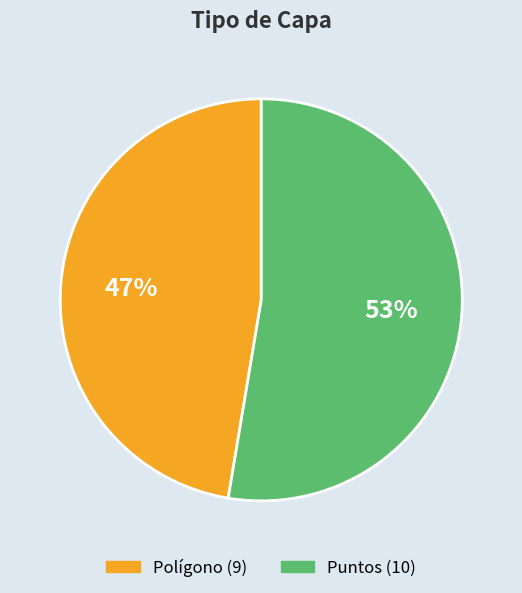

Rank the categories by value from highest to lowest.

Puntos, Polígono